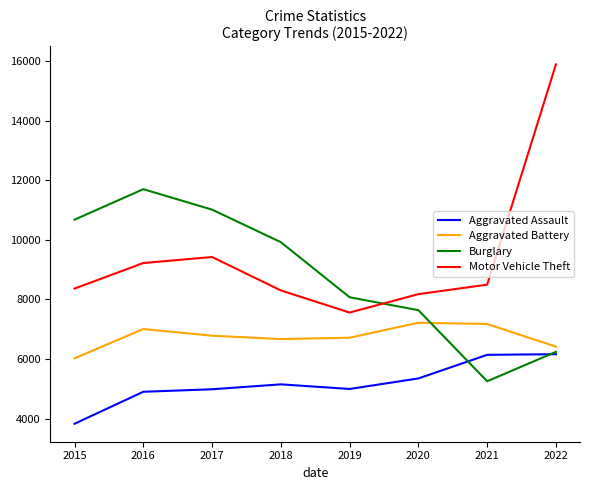

At which category is the sum across all series the highest?

2022